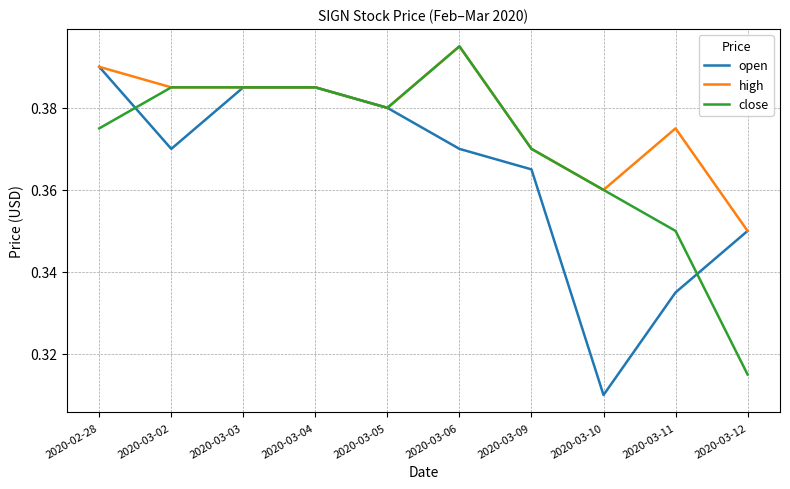

Which label corresponds to the smallest value in the chart?

2020-03-10